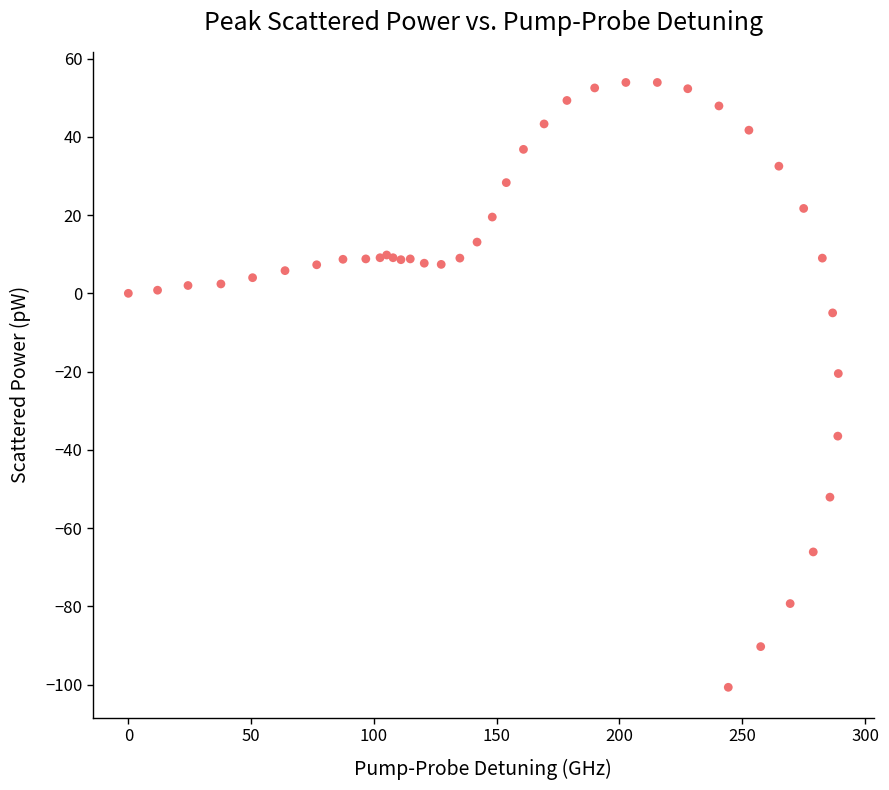

What Y value in the scatter plot is closest to -23?

-20.5